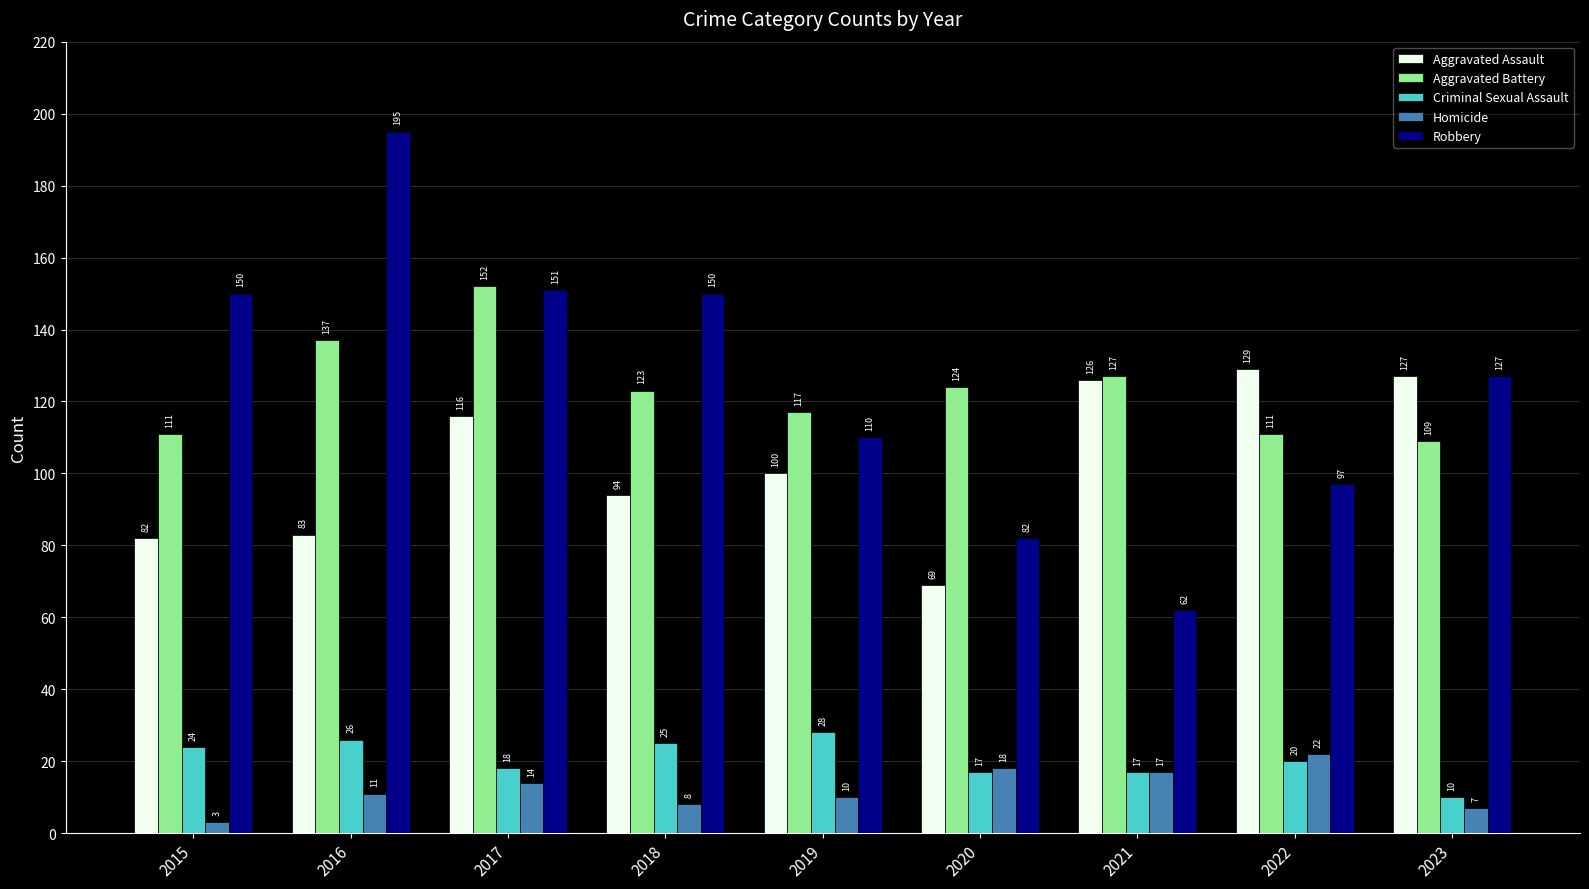

Which series changed the most between 2016 and 2023?

Robbery